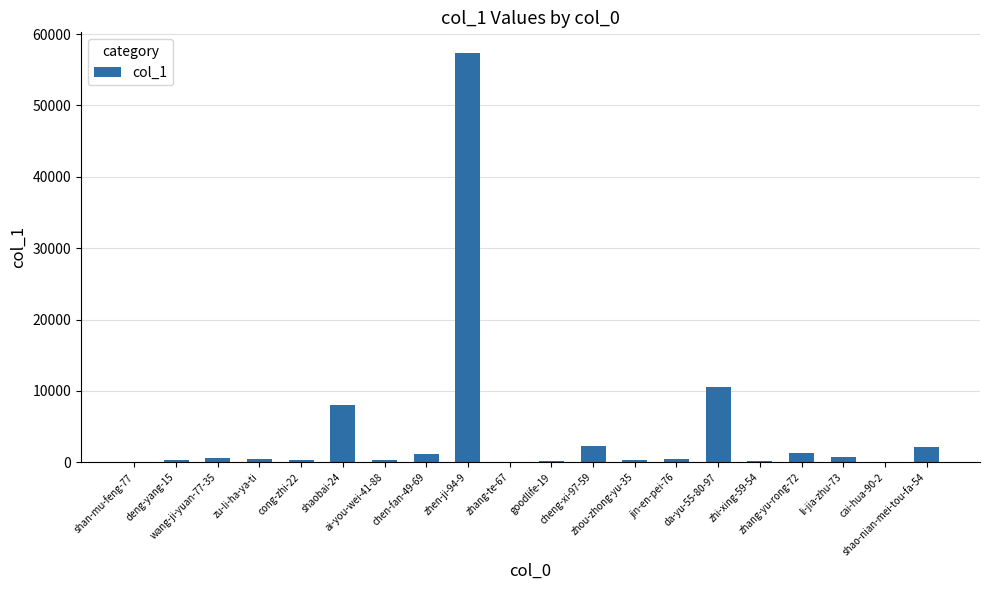

How many categories are shown in the chart?

20